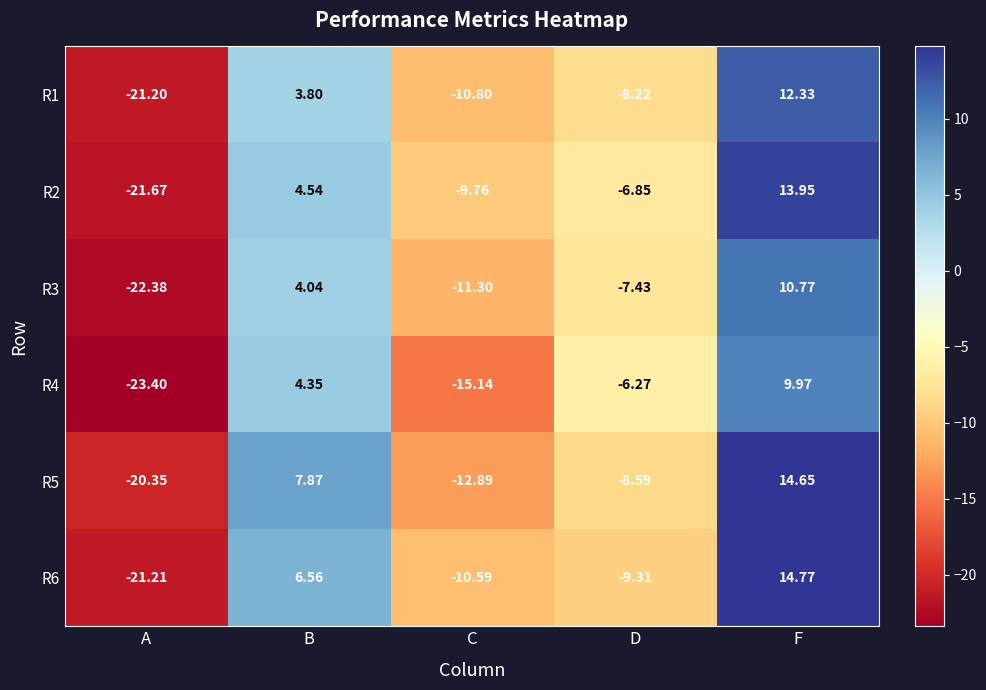

At B, list the series in order from largest to smallest.

R5, R6, R2, R4, R3, R1